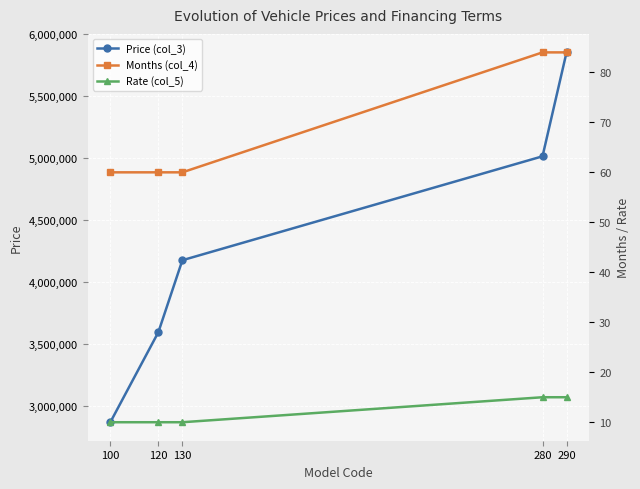

What is the difference between the Months (col_4) values at 100 and 290?

24